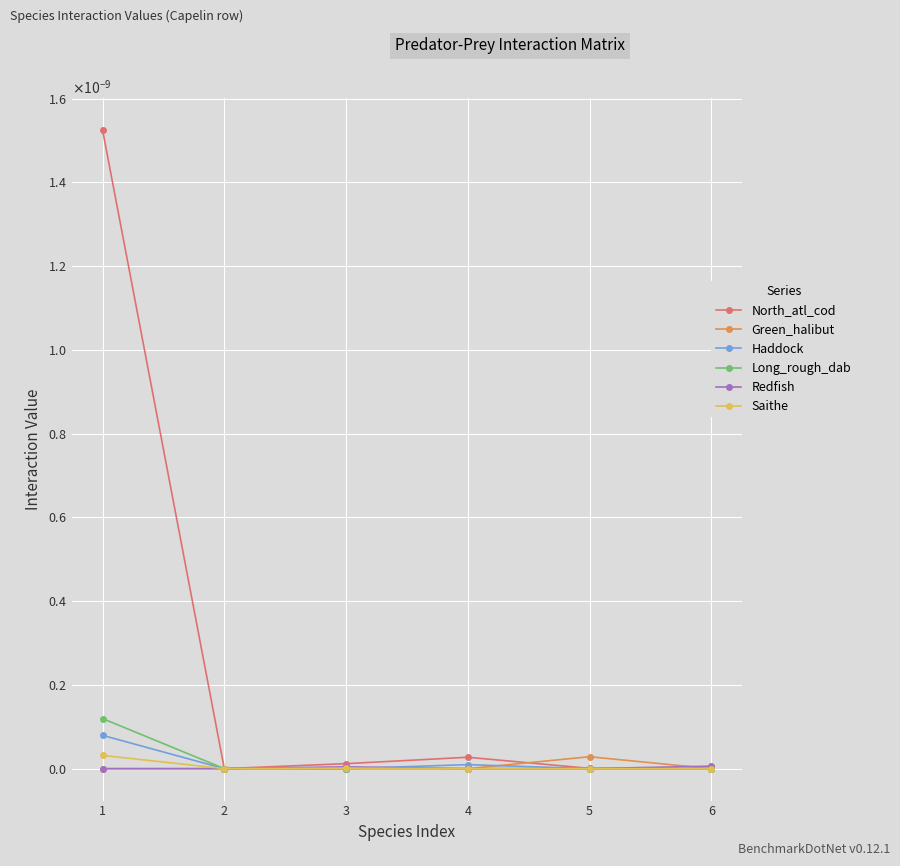

Where is the first local maximum for Haddock?

4